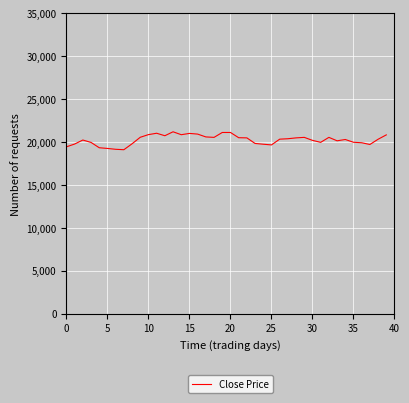

What is the greatest value displayed?

21210